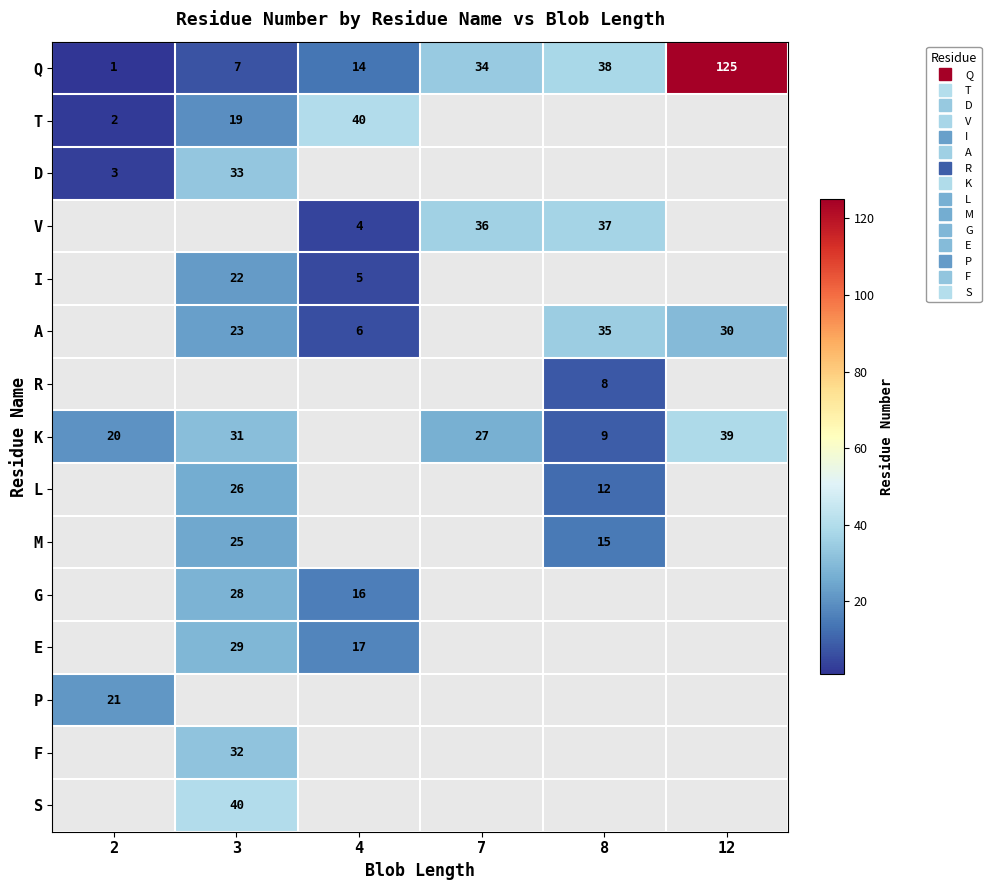

How many data points does each series have?

6